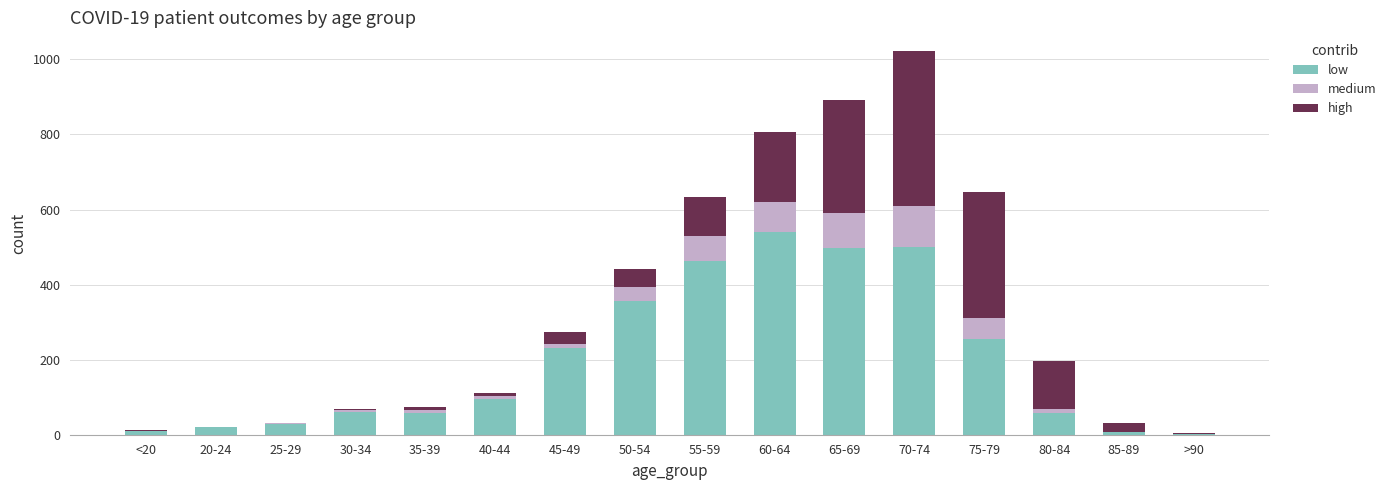

The value of low at 40-44 is 96. True or false?

True